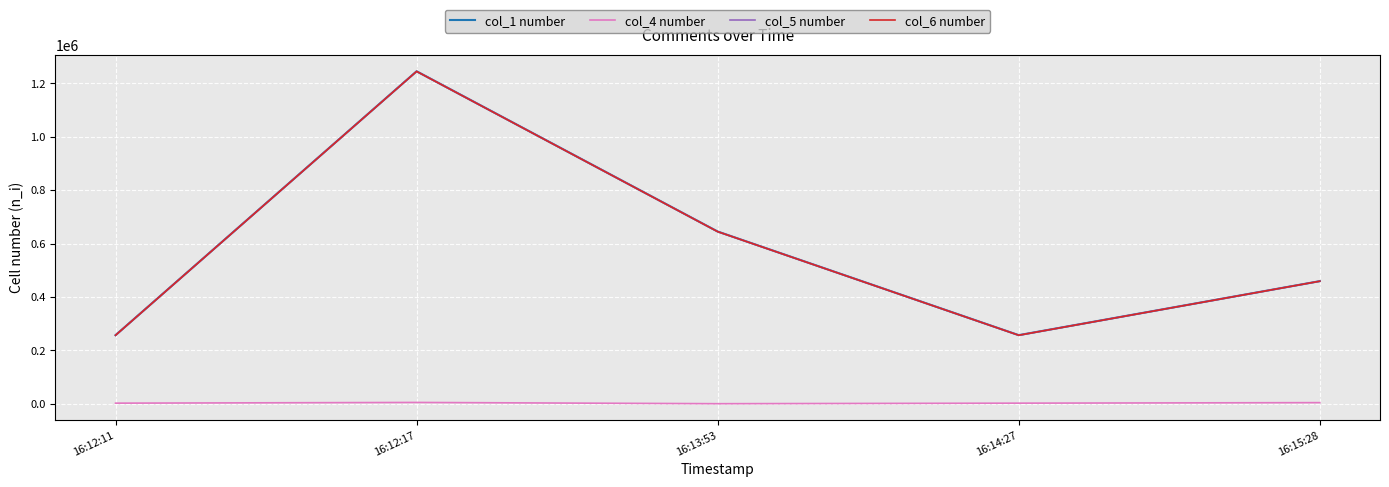

Reading left to right, what are all the values shown in this chart?

col_1 number: 256856	1245119	644961	256859	459100
col_4 number: 2194	4848	150	2194	4139
col_5 number: 256555	1244660	644564	256555	458950
col_6 number: 256555	1244660	644564	256555	458950